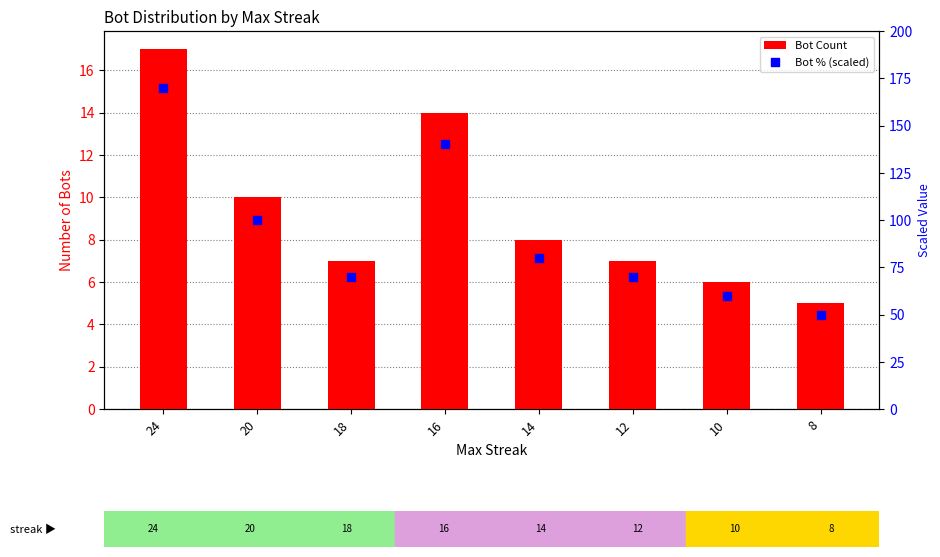

At which category is the sum across all series the highest?

24